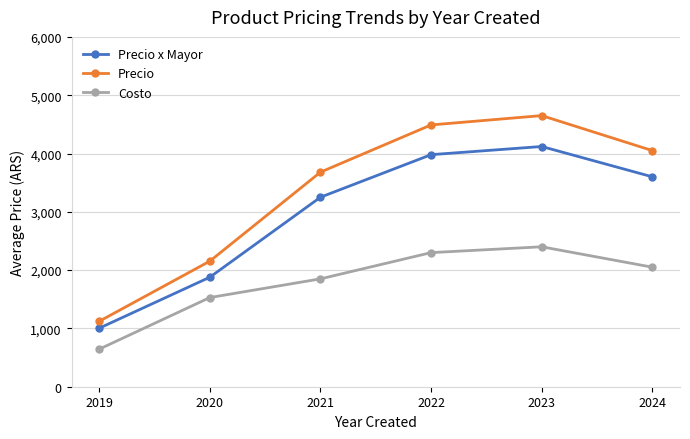

True or false: Precio and Precio x Mayor intersect in this chart.

False